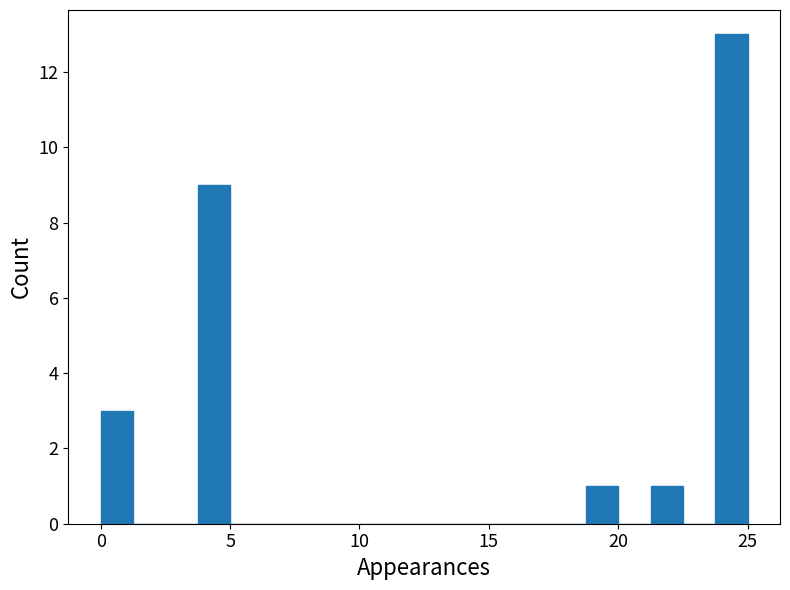

Read against the x-axis, roughly where is the centre of the tallest bar?

24.5